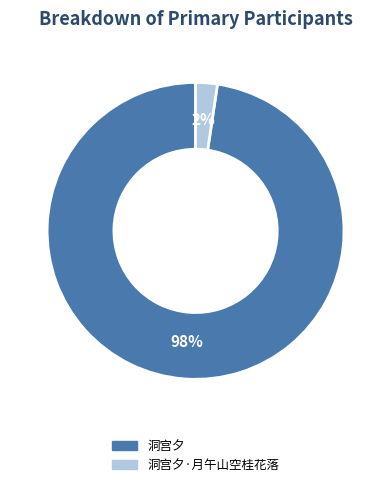

To the nearest percent, what is the average slice percentage?

50%